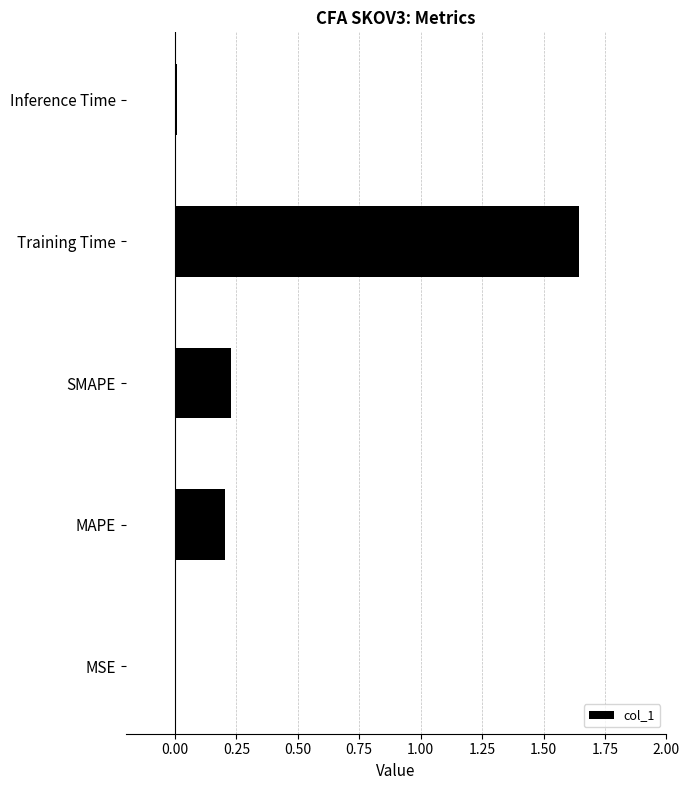

What is the sum of all values?

2.1